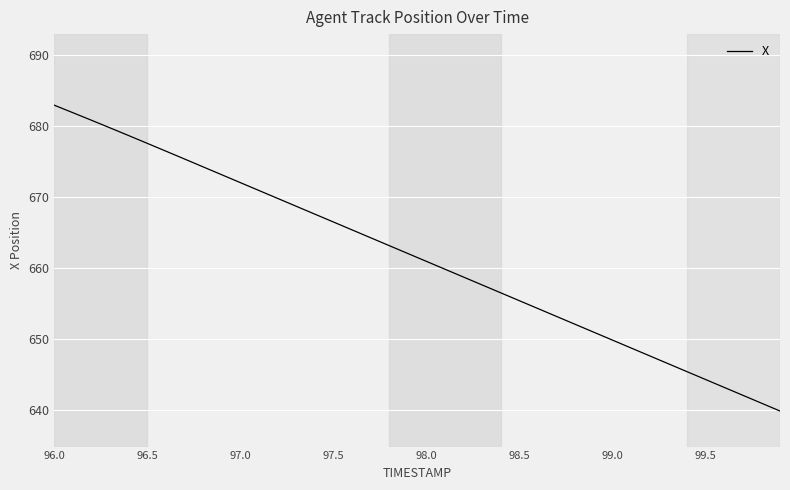

What is the maximum value shown in the chart?

682.9